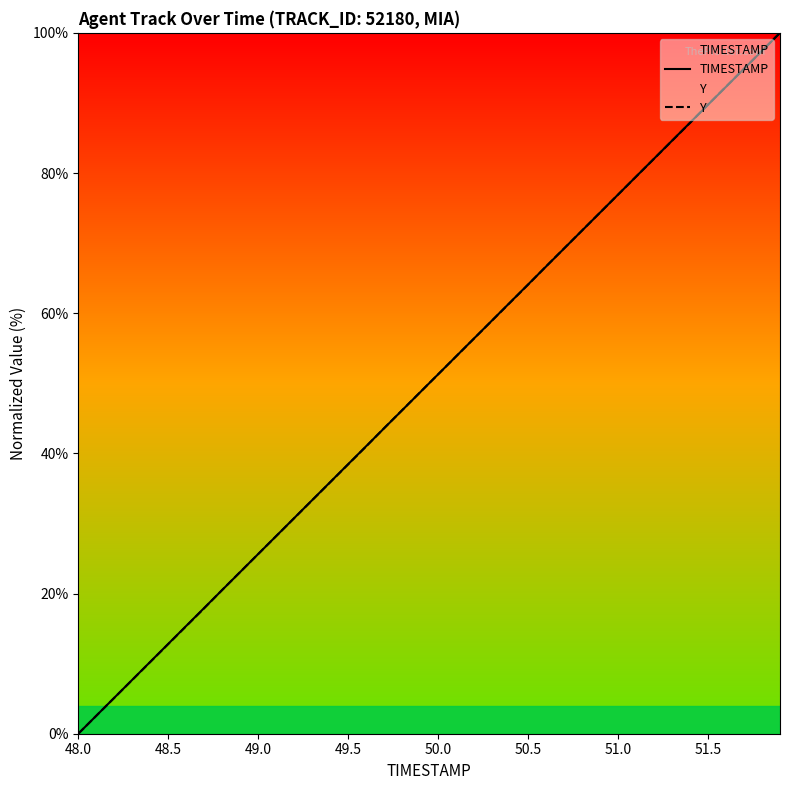

True or false: TIMESTAMP has more than 1 interior local peaks.

False